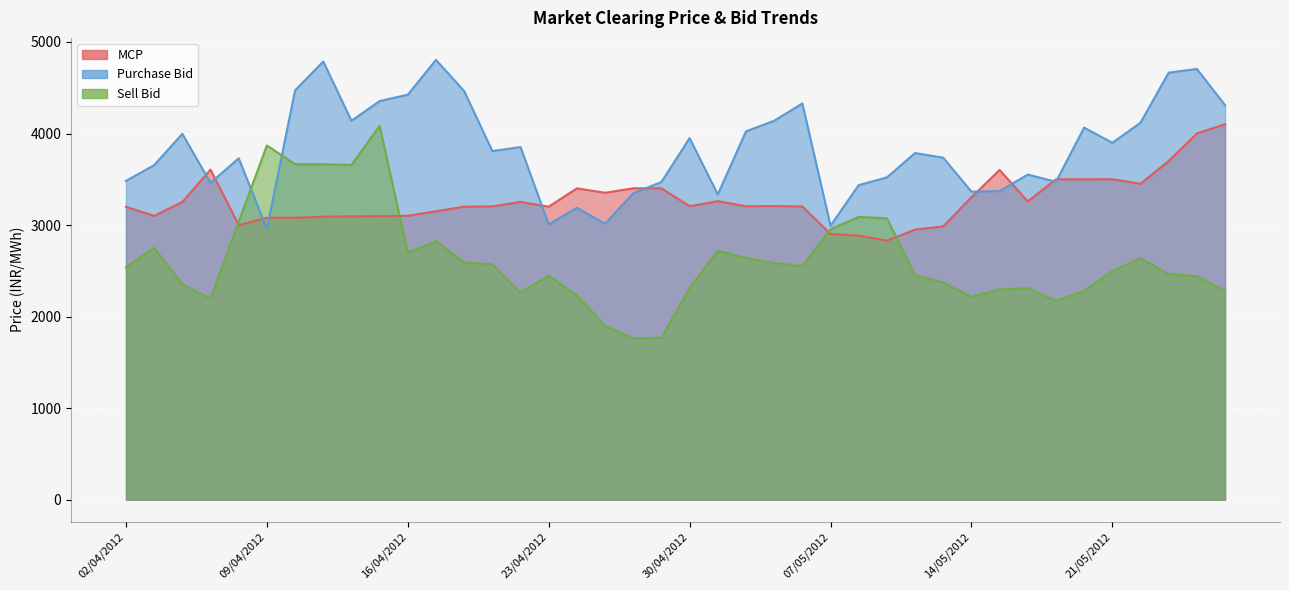

What is the spread (max minus min) of values at 21/05/2012?

1400.9